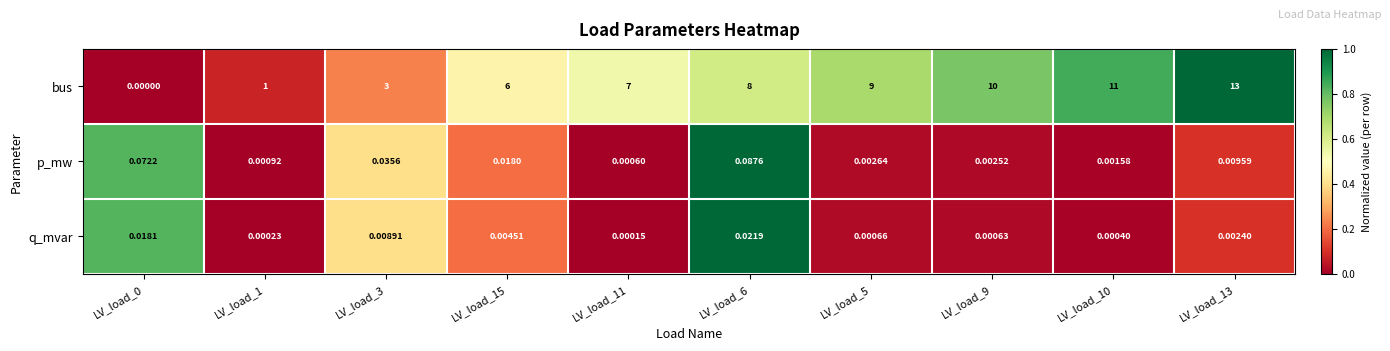

Rank the series by their maximum value, from lowest to highest.

q_mvar, p_mw, bus